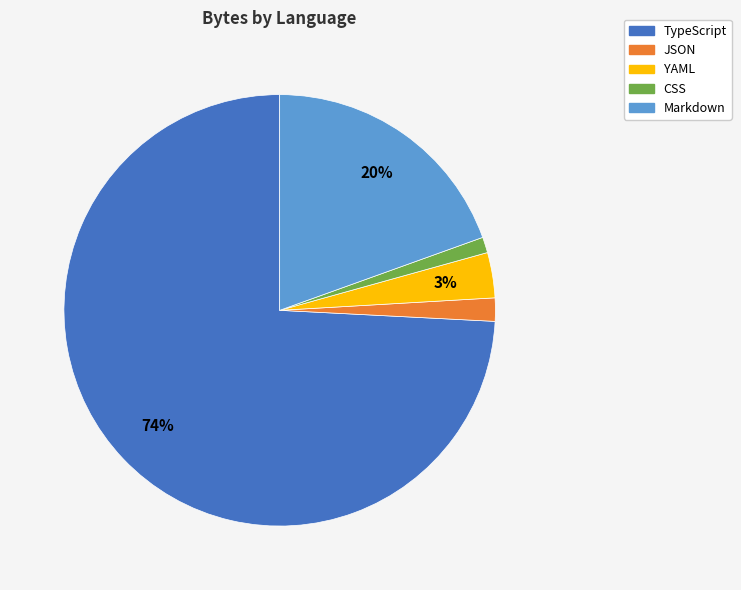

Between CSS and YAML, which is larger?

YAML